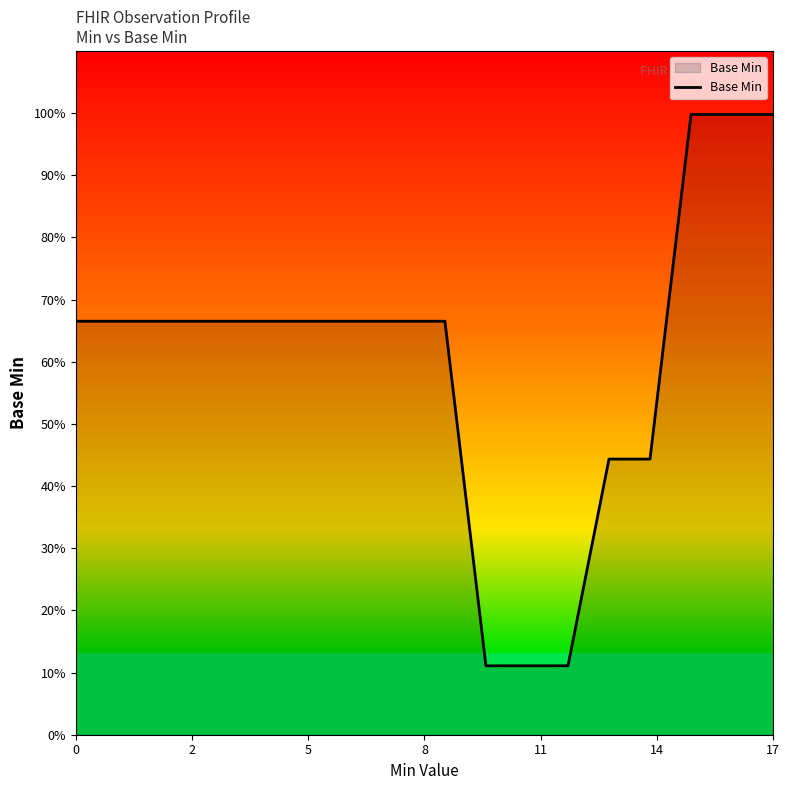

Does the chart display data point markers on the line(s)?

No